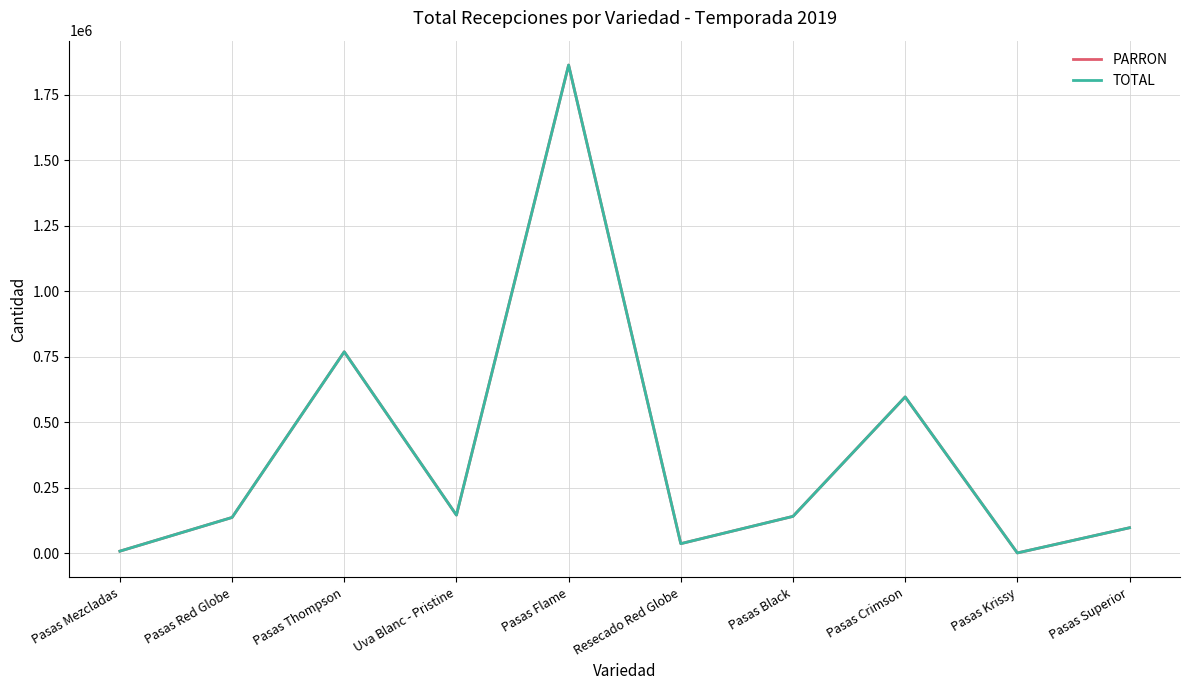

What is the label of the 2nd point from the right?

Pasas Krissy